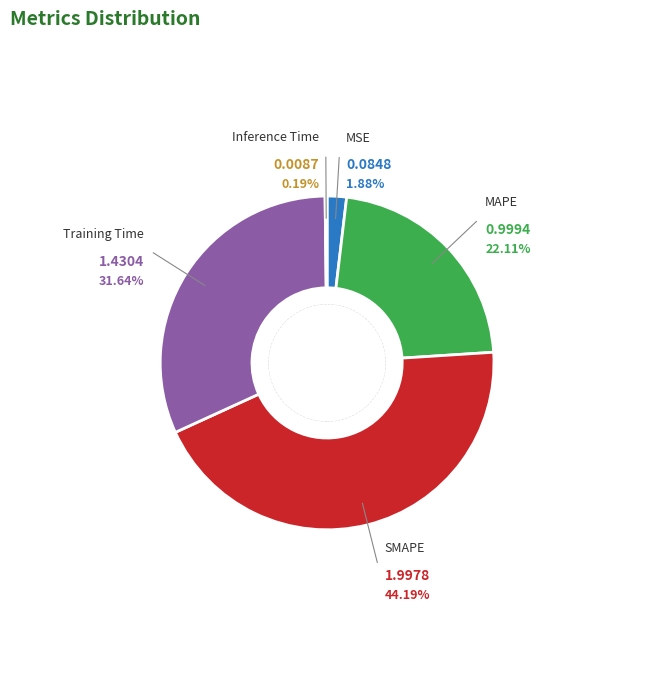

Does Training Time account for over 50% of the chart?

No